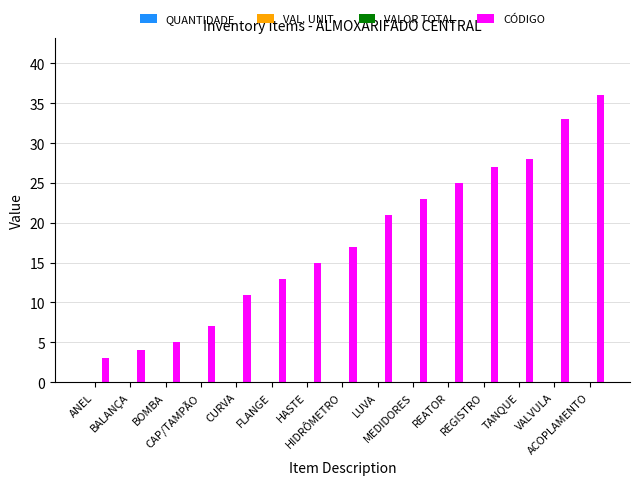

What is the smallest value displayed?

3